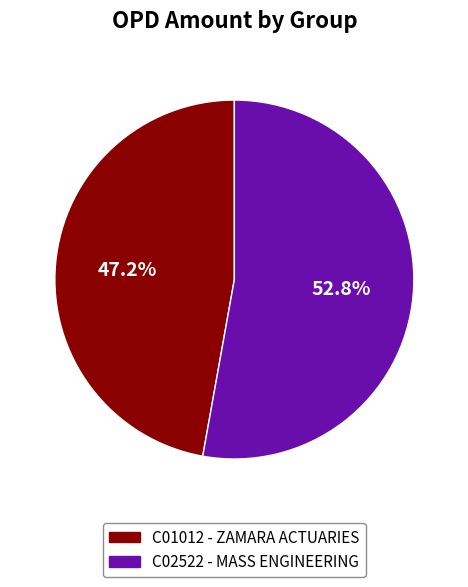

Does any single category account for the majority?

Yes